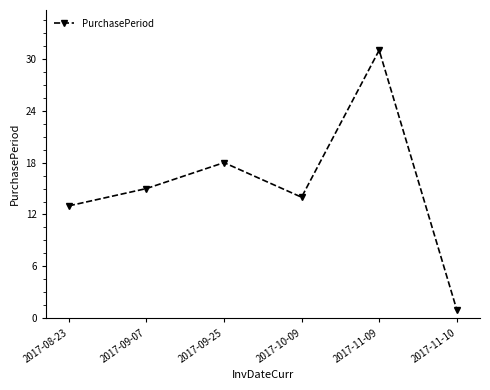

Where is the data nearest to the value 16?

2017-09-07